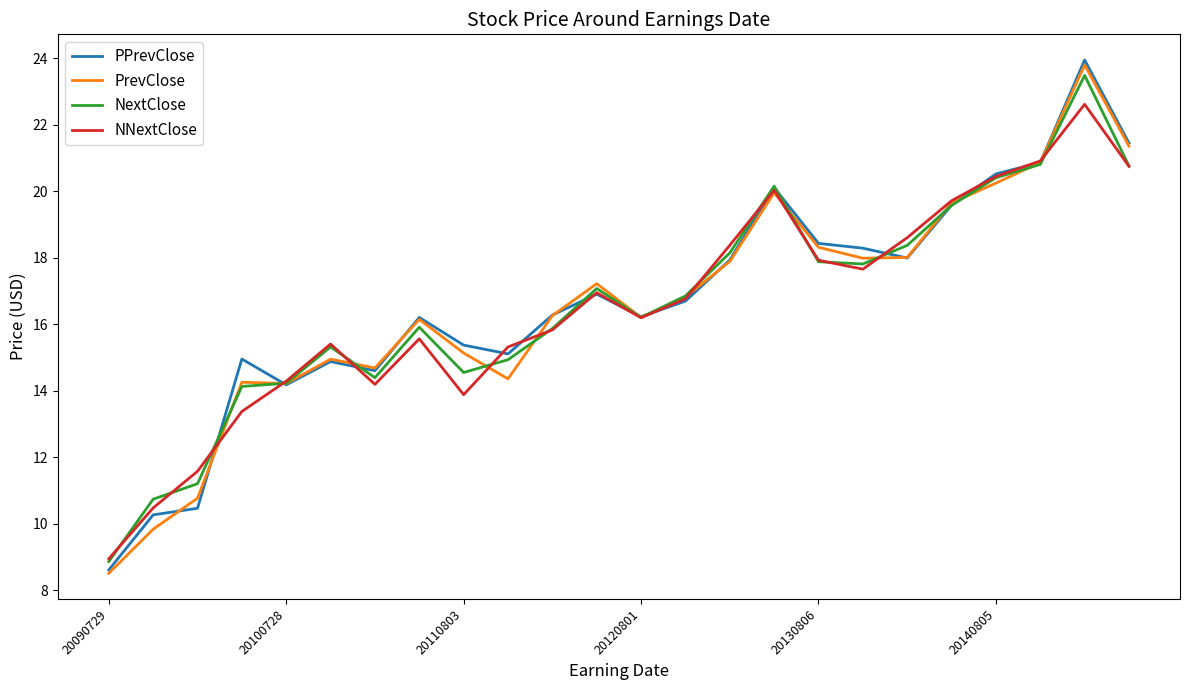

Which series has the largest range (max minus min)?

PPrevClose